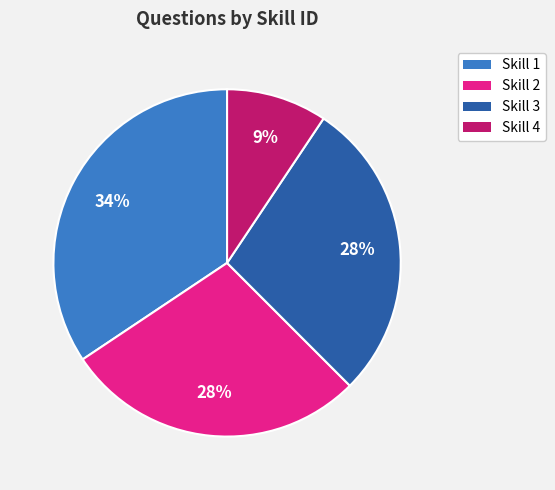

To the nearest percent, what is the average slice percentage?

25%